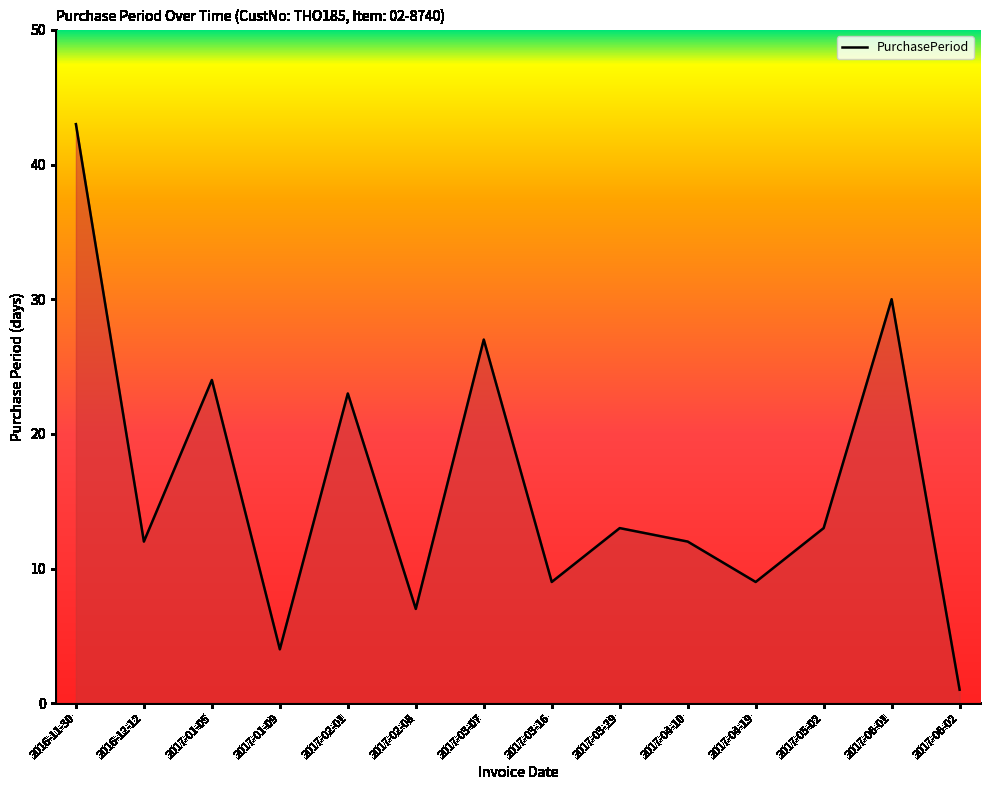

What is the greatest value displayed?

43